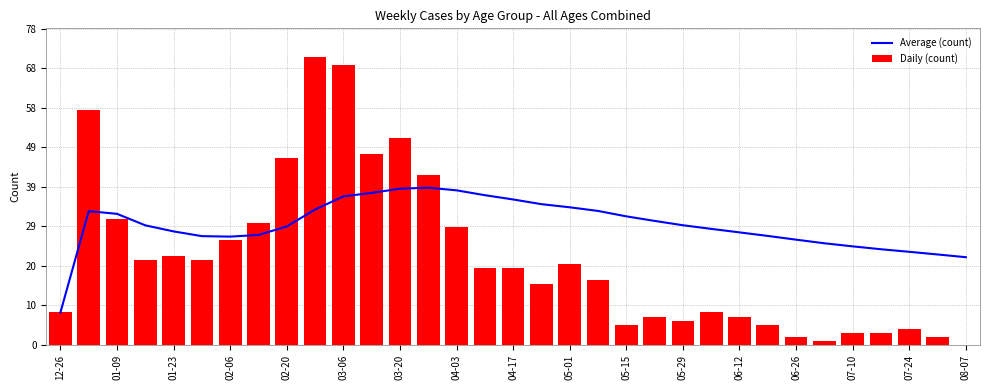

What are all the series names shown in the legend?

Average (count), Daily (count)